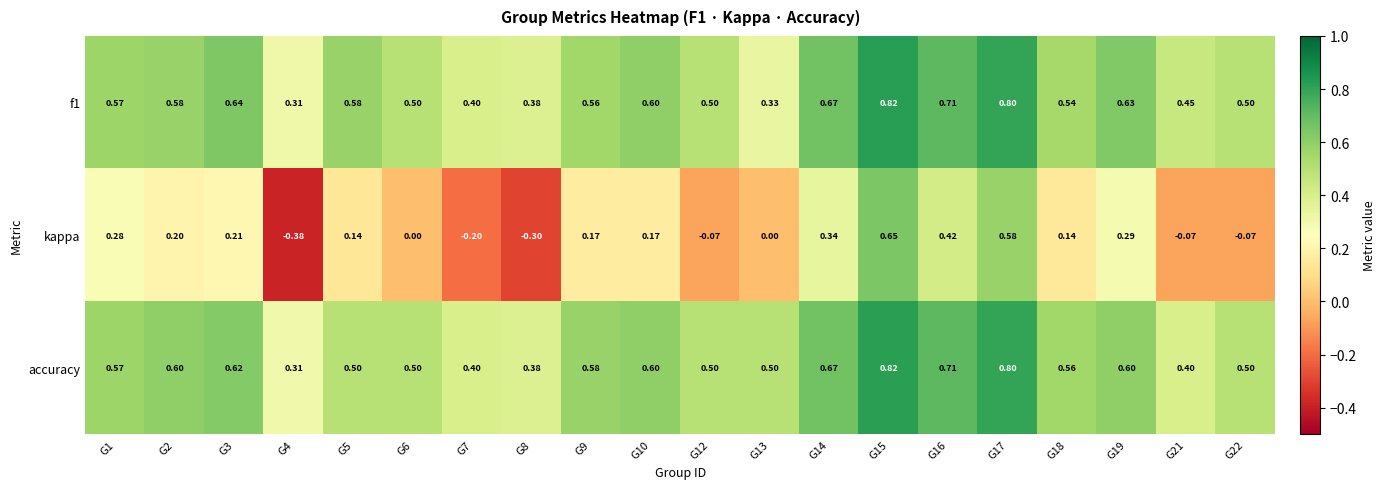

Which series has the largest total across all categories?

accuracy